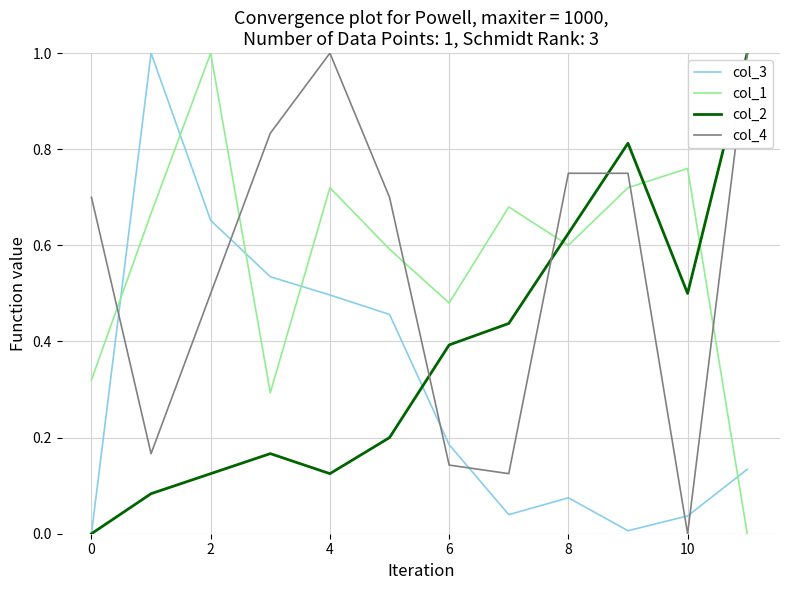

How many values in the col_4 series exceed 0?

11